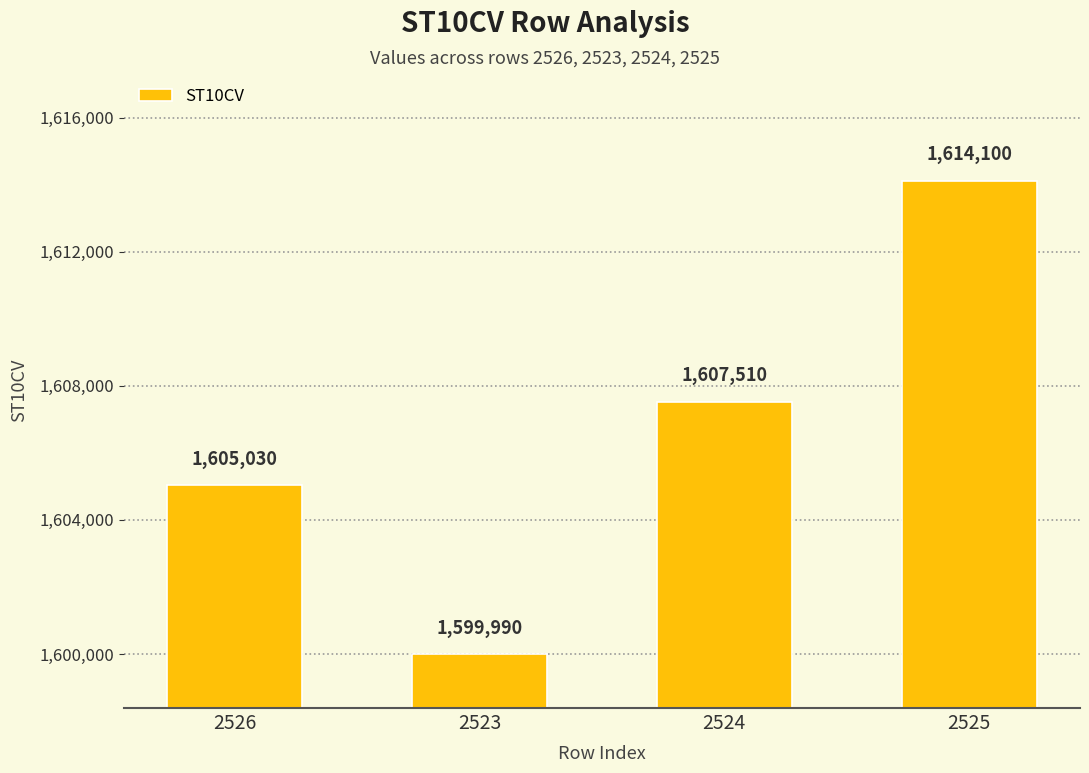

How many series are shown in this chart?

1